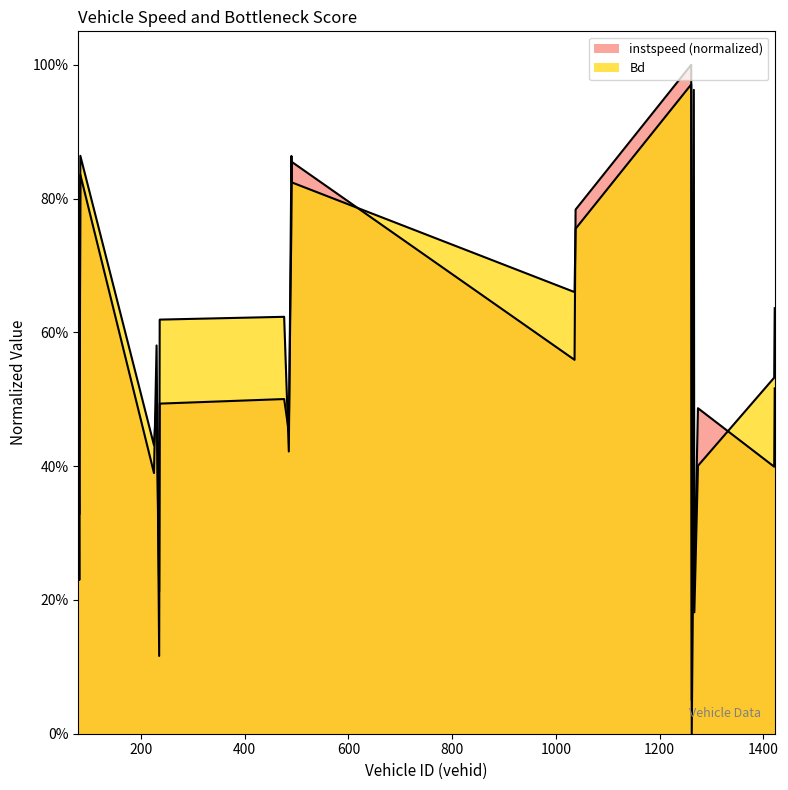

In Bd, how many points are higher than both neighbors (excluding endpoints)?

6